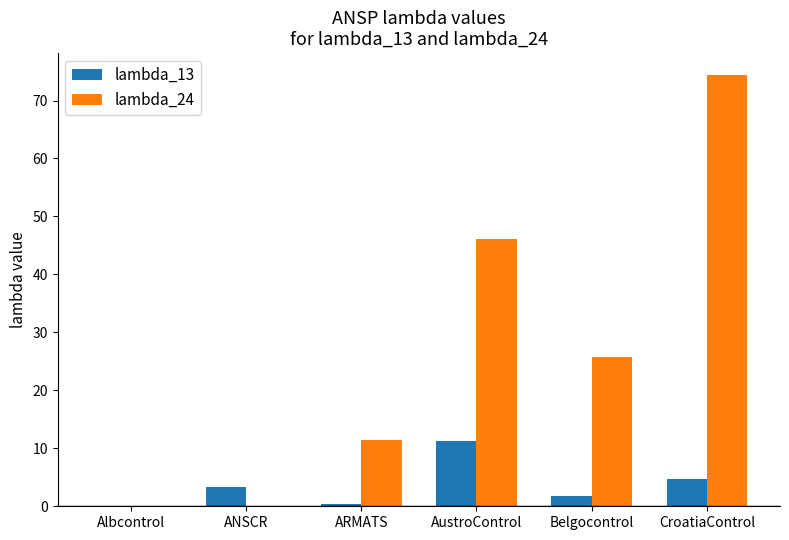

What is the highest value of the lambda_13 series?

11.2